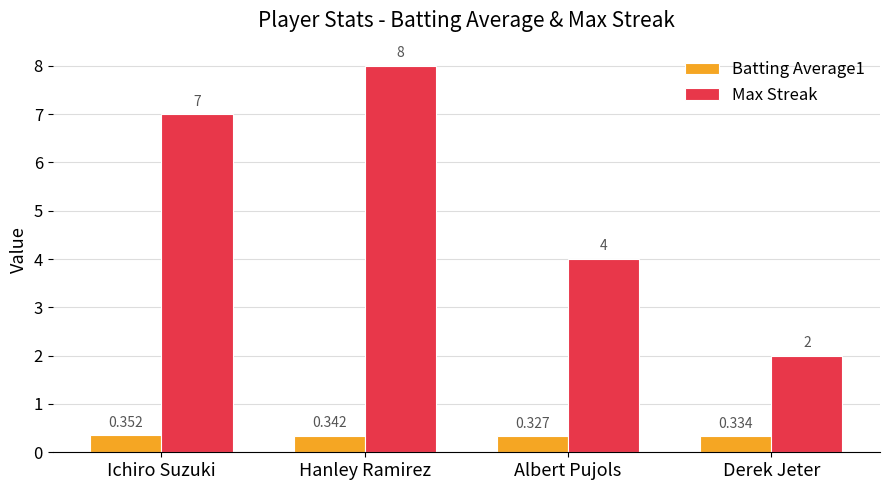

Which series has the largest total across all categories?

Max Streak